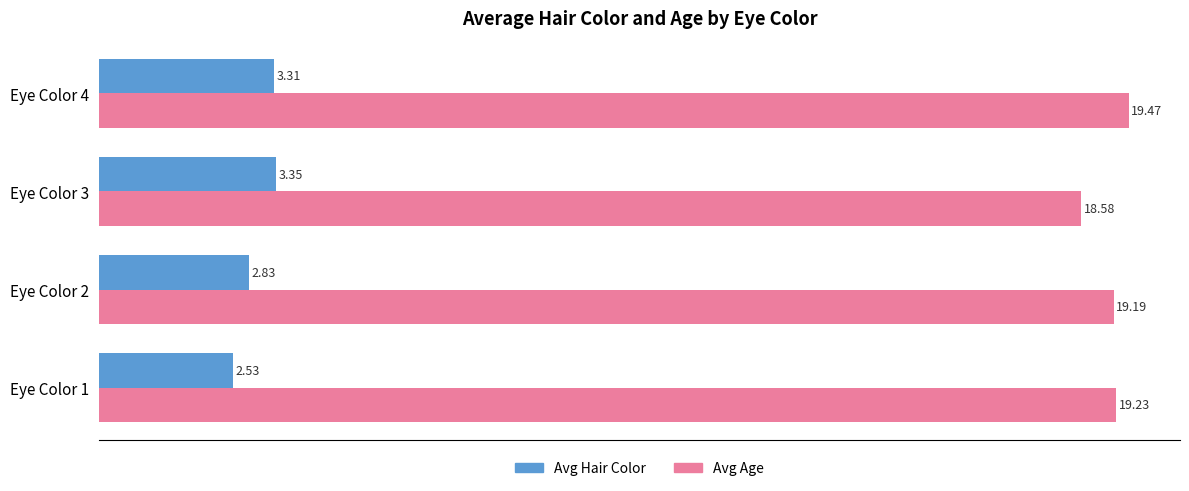

Which series has the largest range (max minus min)?

Avg Age